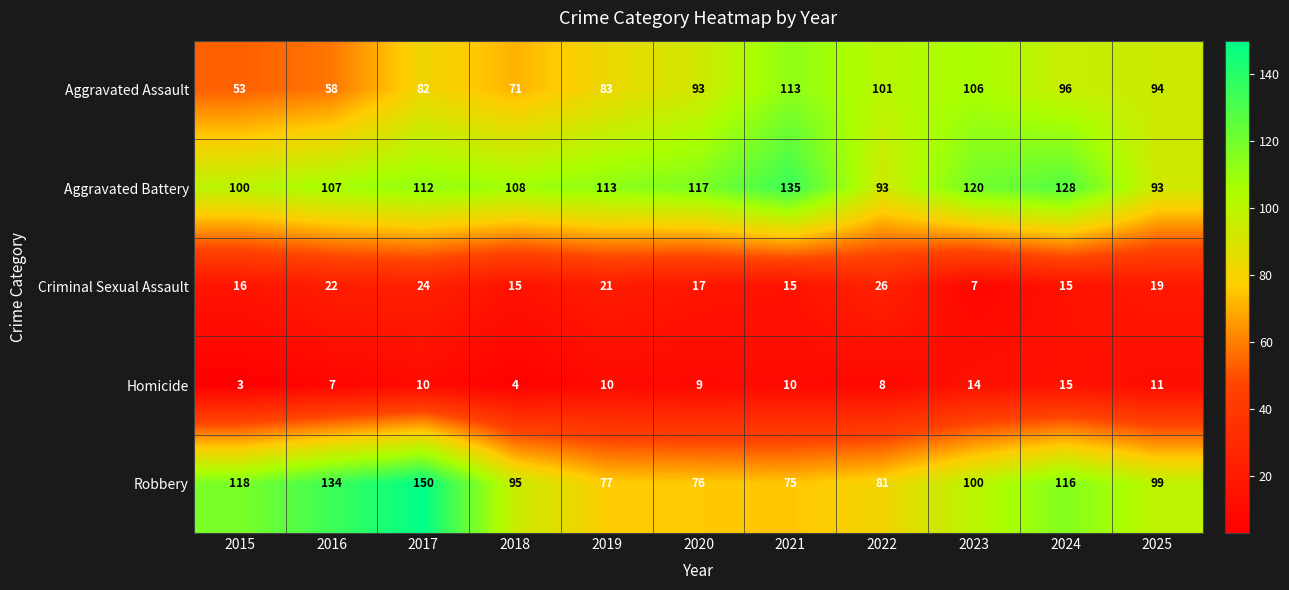

Which series has the largest total across all categories?

Aggravated Battery